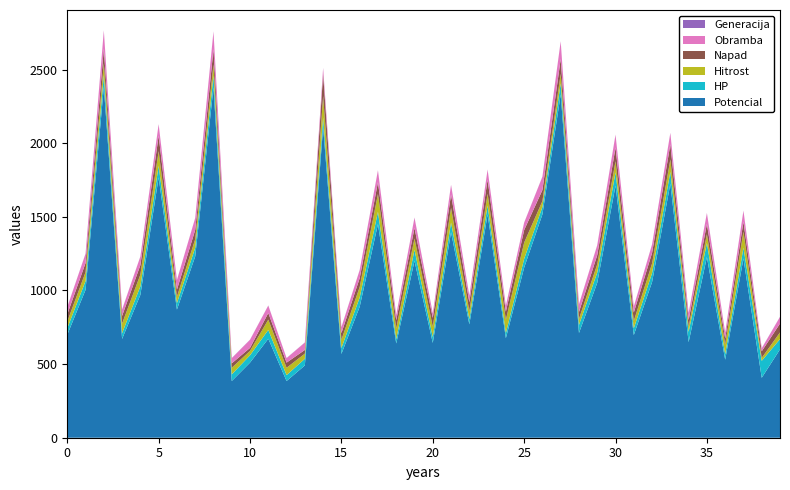

Reading left to right, extract all data points from this chart.

Potencial: Bulbasaur=699	Ivysaur=1004	Venusaur=2382	Charmander=671	Charmeleon=970	Charizard=1768	Squirtle=870	Wartortle=1231	Blastoise=2378	Caterpie=385	Metapod=510	Butterfree=672	Weedle=385	Kakuna=491	Beedrill=2110	Pidgey=569	Pidgeotto=889	Pidgeot=1451	Rattata=640	Raticate=1201	Spearow=644	Fearow=1396	Ekans=770	Arbok=1516	Pikachu=676	Raichu=1155	Sandshrew=1517	Sandslash=2331	Nidoran♀=711	Nidorina=1052	Nidoqueen=1712	Nidoran♂=697	Nidorino=1057	Nidoking=1724	Clefairy=649	Clefable=1227	Vulpix=530	Ninetales=1217	Jigglypuff=407	Wigglytuff=600
HP: Bulbasaur=45	Ivysaur=60	Venusaur=80	Charmander=39	Charmeleon=58	Charizard=78	Squirtle=44	Wartortle=59	Blastoise=79	Caterpie=45	Metapod=50	Butterfree=60	Weedle=40	Kakuna=45	Beedrill=65	Pidgey=40	Pidgeotto=63	Pidgeot=83	Rattata=30	Raticate=75	Spearow=40	Fearow=65	Ekans=35	Arbok=60	Pikachu=35	Raichu=60	Sandshrew=50	Sandslash=75	Nidoran♀=55	Nidorina=70	Nidoqueen=90	Nidoran♂=46	Nidorino=61	Nidoking=81	Clefairy=70	Clefable=95	Vulpix=38	Ninetales=73	Jigglypuff=115	Wigglytuff=70
Hitrost: Bulbasaur=45	Ivysaur=60	Venusaur=80	Charmander=65	Charmeleon=80	Charizard=100	Squirtle=43	Wartortle=58	Blastoise=78	Caterpie=45	Metapod=30	Butterfree=70	Weedle=50	Kakuna=35	Beedrill=145	Pidgey=56	Pidgeotto=71	Pidgeot=121	Rattata=72	Raticate=77	Spearow=70	Fearow=100	Ekans=55	Arbok=80	Pikachu=90	Raichu=110	Sandshrew=40	Sandslash=65	Nidoran♀=41	Nidorina=56	Nidoqueen=76	Nidoran♂=50	Nidorino=65	Nidoking=85	Clefairy=35	Clefable=60	Vulpix=65	Ninetales=109	Jigglypuff=20	Wigglytuff=45
Napad: Bulbasaur=49	Ivysaur=62	Venusaur=100	Charmander=52	Charmeleon=64	Charizard=104	Squirtle=48	Wartortle=63	Blastoise=103	Caterpie=30	Metapod=20	Butterfree=45	Weedle=35	Kakuna=25	Beedrill=150	Pidgey=45	Pidgeotto=60	Pidgeot=80	Rattata=56	Raticate=71	Spearow=60	Fearow=90	Ekans=60	Arbok=95	Pikachu=55	Raichu=85	Sandshrew=75	Sandslash=100	Nidoran♀=47	Nidorina=62	Nidoqueen=92	Nidoran♂=57	Nidorino=72	Nidoking=102	Clefairy=45	Clefable=70	Vulpix=41	Ninetales=67	Jigglypuff=45	Wigglytuff=60
Obramba: Bulbasaur=49	Ivysaur=63	Venusaur=123	Charmander=43	Charmeleon=58	Charizard=78	Squirtle=65	Wartortle=80	Blastoise=120	Caterpie=35	Metapod=55	Butterfree=50	Weedle=30	Kakuna=50	Beedrill=40	Pidgey=40	Pidgeotto=55	Pidgeot=80	Rattata=35	Raticate=70	Spearow=30	Fearow=65	Ekans=44	Arbok=69	Pikachu=40	Raichu=50	Sandshrew=90	Sandslash=120	Nidoran♀=52	Nidorina=67	Nidoqueen=87	Nidoran♂=40	Nidorino=57	Nidoking=77	Clefairy=48	Clefable=73	Vulpix=40	Ninetales=75	Jigglypuff=20	Wigglytuff=45
Generacija: Bulbasaur=1	Ivysaur=1	Venusaur=1	Charmander=1	Charmeleon=1	Charizard=1	Squirtle=1	Wartortle=1	Blastoise=1	Caterpie=1	Metapod=1	Butterfree=1	Weedle=1	Kakuna=1	Beedrill=1	Pidgey=1	Pidgeotto=1	Pidgeot=1	Rattata=1	Raticate=1	Spearow=1	Fearow=1	Ekans=1	Arbok=1	Pikachu=1	Raichu=1	Sandshrew=1	Sandslash=1	Nidoran♀=1	Nidorina=1	Nidoqueen=1	Nidoran♂=1	Nidorino=1	Nidoking=1	Clefairy=1	Clefable=1	Vulpix=1	Ninetales=1	Jigglypuff=1	Wigglytuff=1